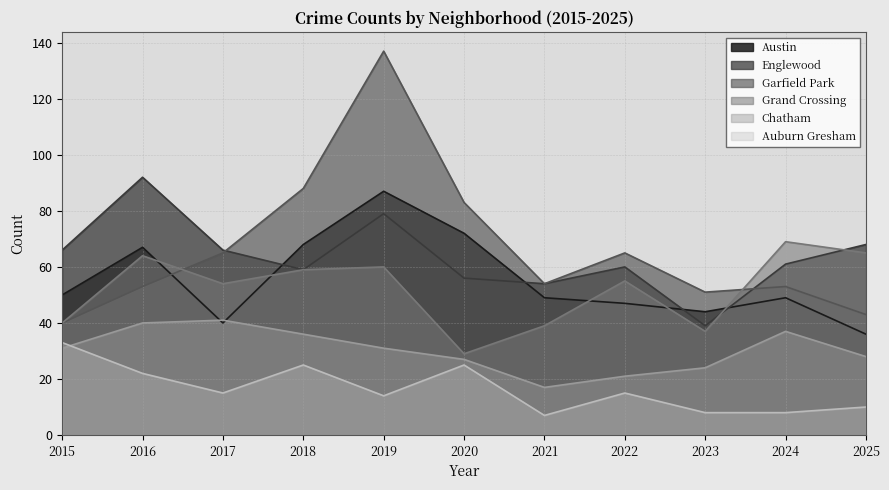

Read the Englewood value at 2021, to the nearest 10.

50